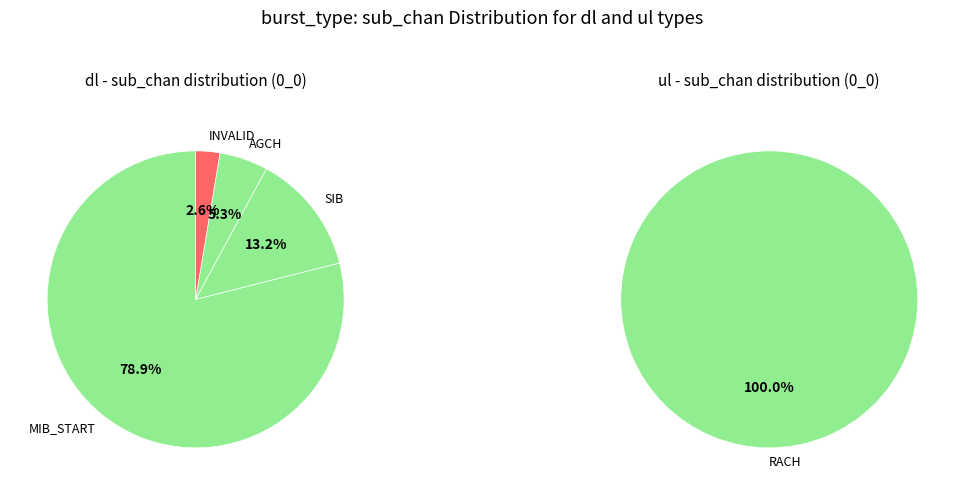

Count the number of slices in the pie.

5